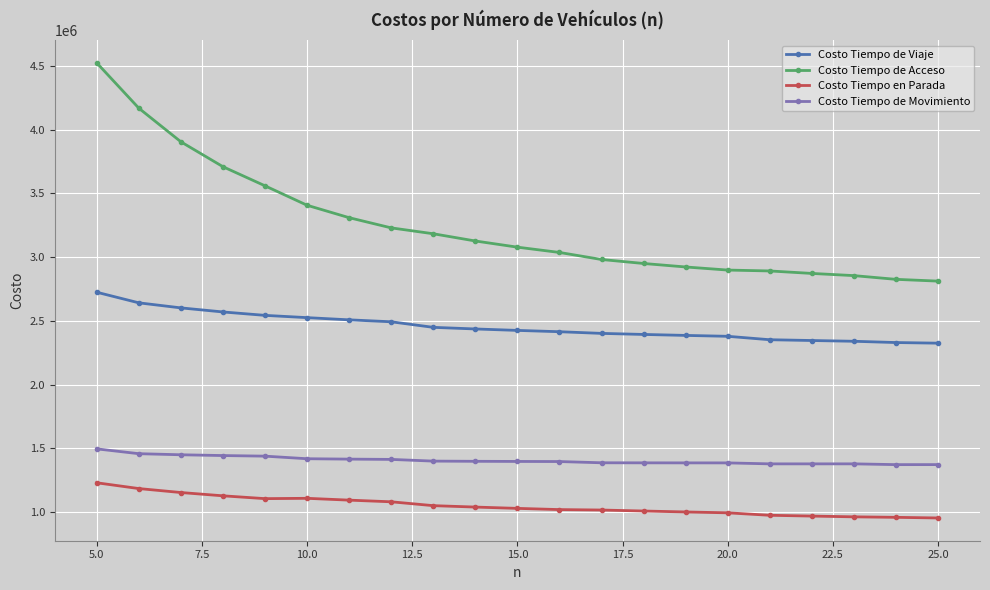

List the series in order of their overall mean, highest first.

Costo Tiempo de Acceso, Costo Tiempo de Viaje, Costo Tiempo de Movimiento, Costo Tiempo en Parada